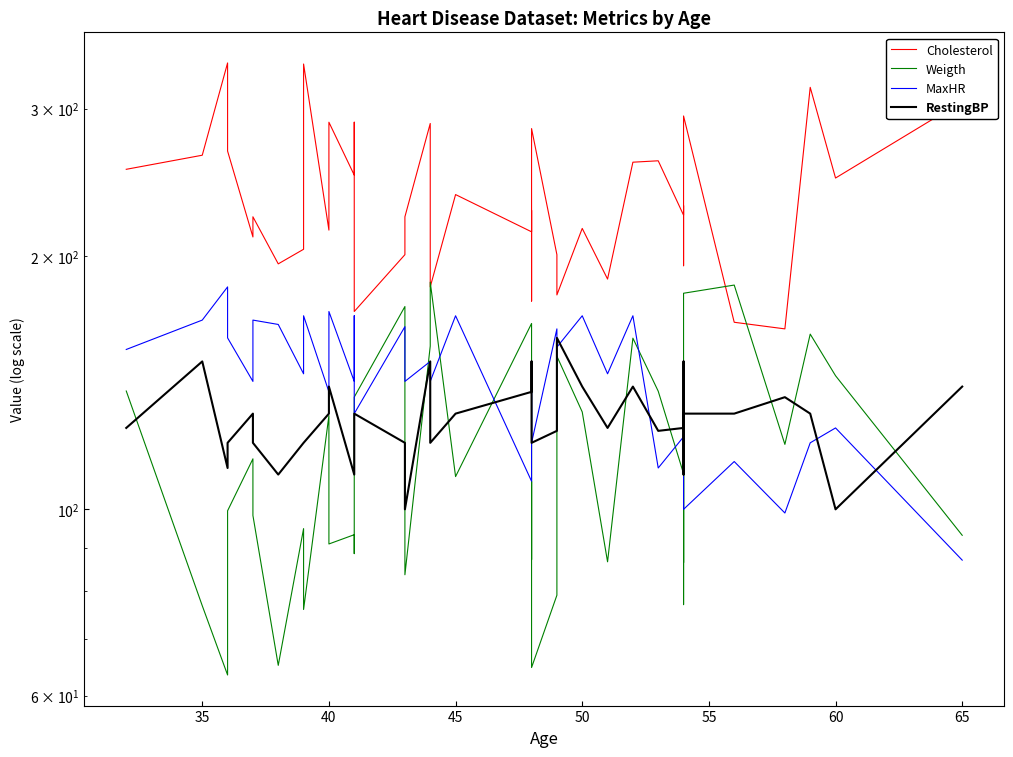

How many times do Weigth and Cholesterol cross each other?

4